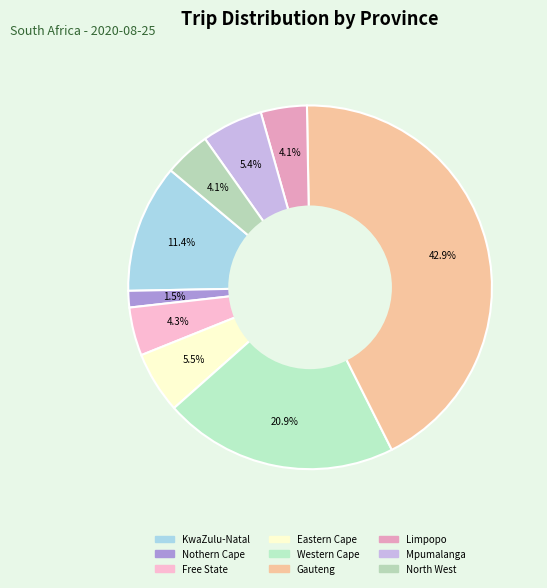

Rank the categories by value from highest to lowest.

Gauteng, Western Cape, KwaZulu-Natal, Eastern Cape, Mpumalanga, Free State, Limpopo, North West, Nothern Cape